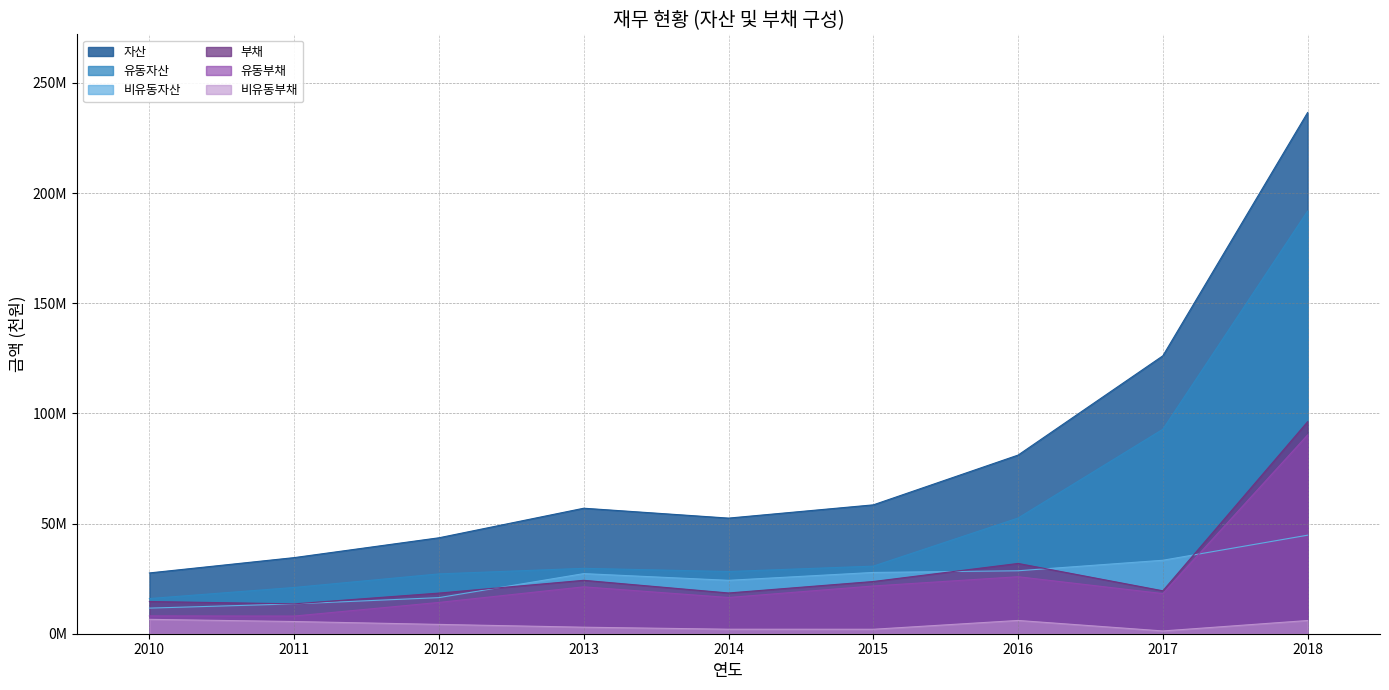

Does the chart have visible grid lines?

Yes